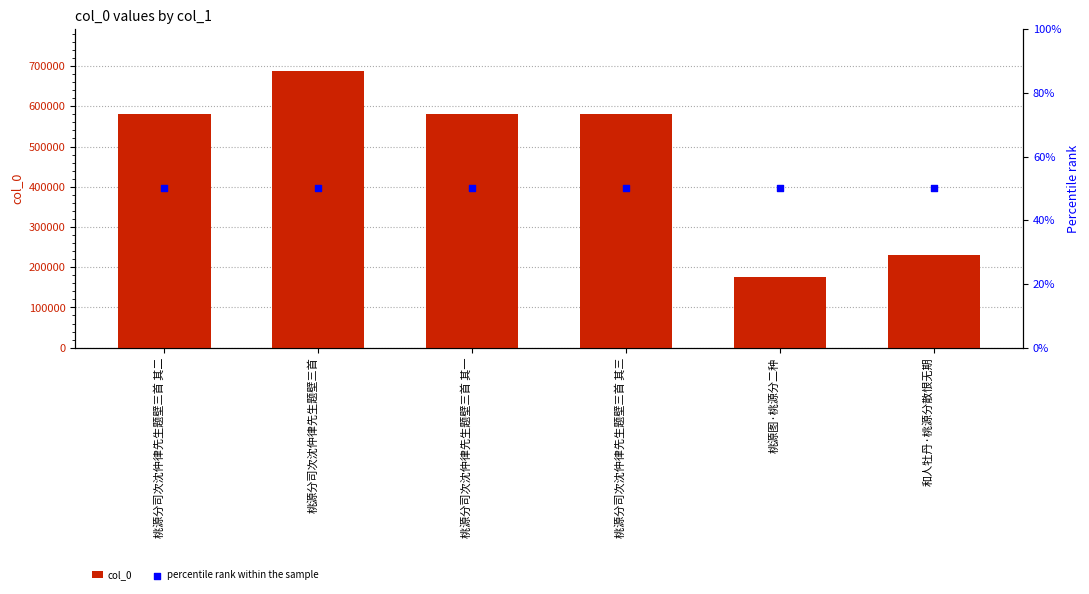

At which category is the sum across all series the highest?

桃源分司次沈仲律先生题壁三首